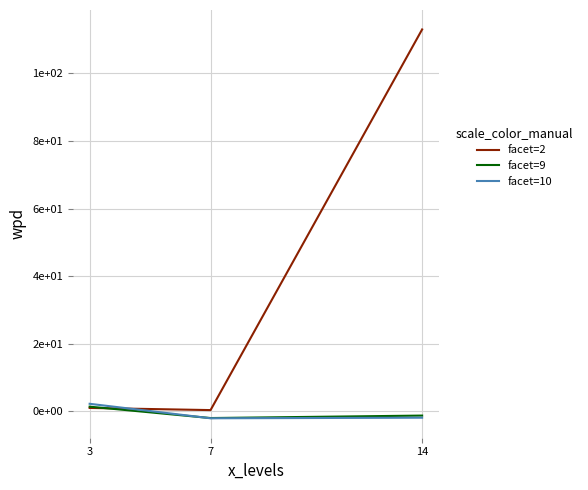

Does the chart display data point markers on the line(s)?

No